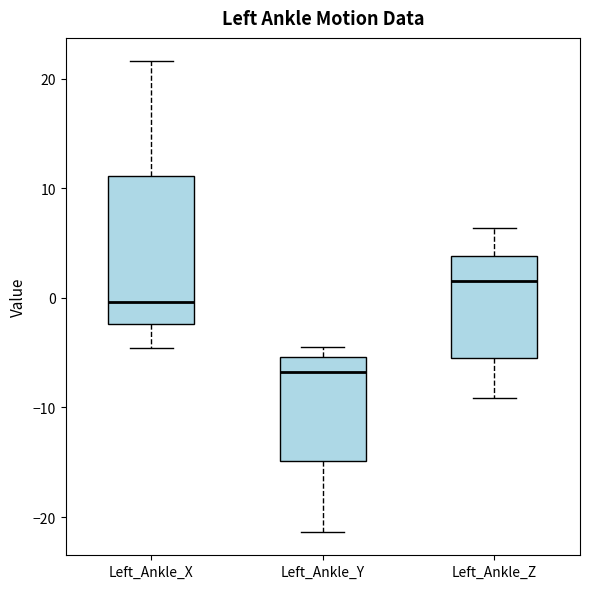

Where is the upper edge of the box for Left_Ankle_X on the y-axis? The values are not printed on the chart, so give them approximately, as read against the axis.

11